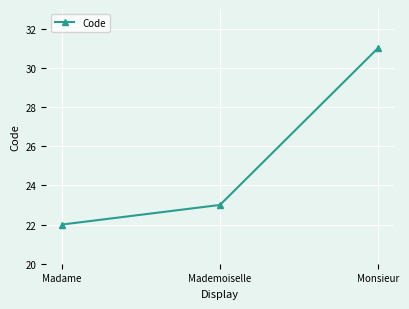

Reading left to right, list all the values displayed in this chart.

22	23	31